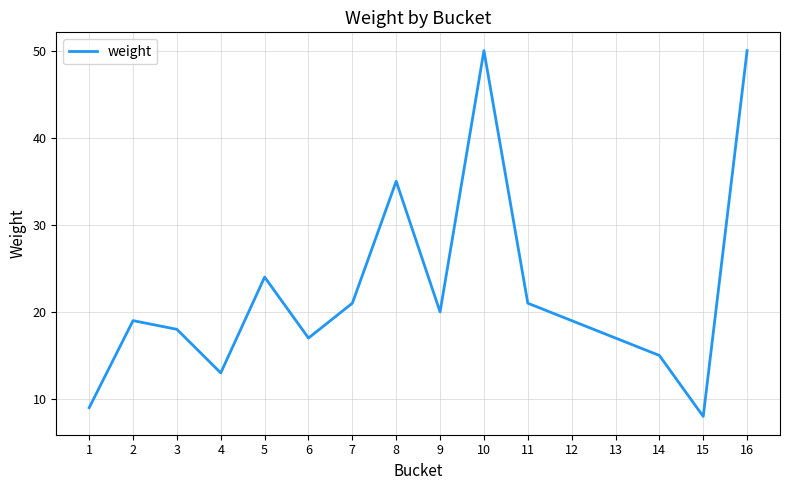

What is the sum of all values?

356